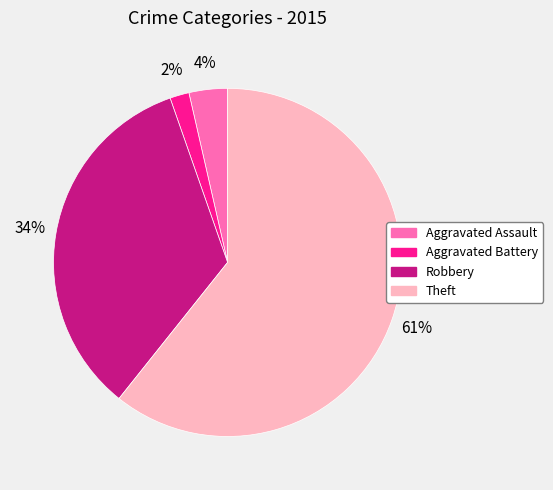

To the nearest percent, what percentage of the pie is Aggravated Battery?

2%